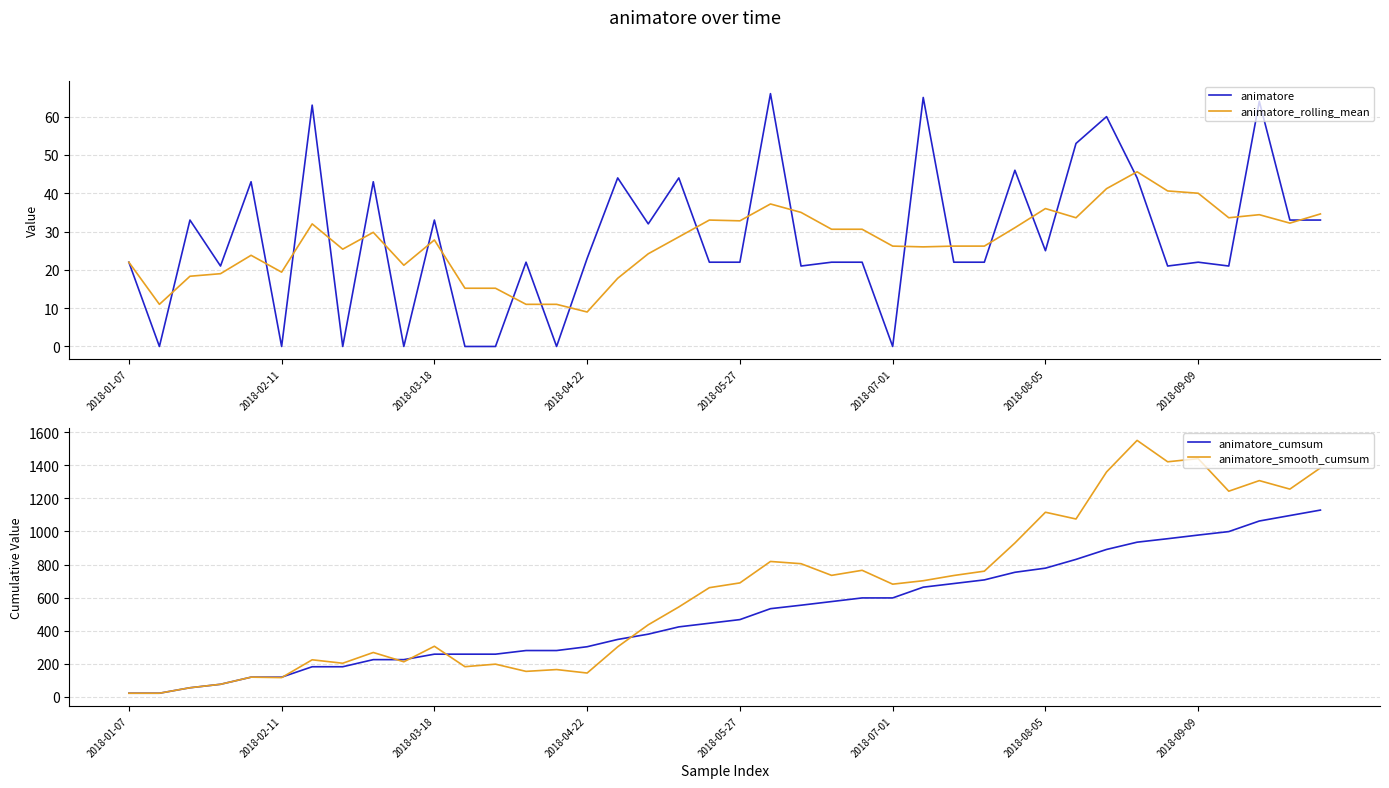

In animatore_rolling_mean, how many points are lower than both neighbors (excluding endpoints)?

10